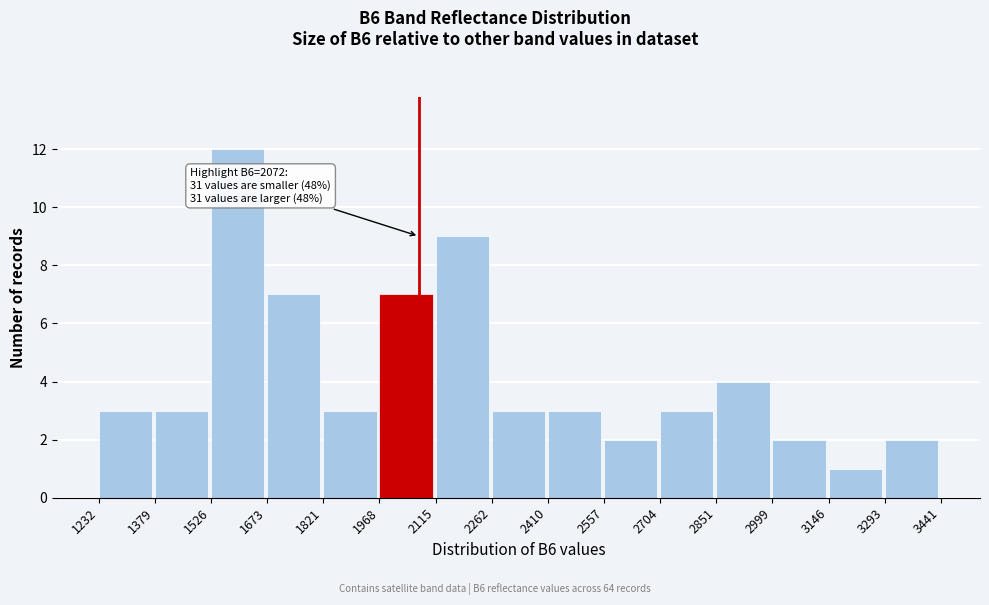

Which range on the x-axis has the tallest bar?

1526 to 1673